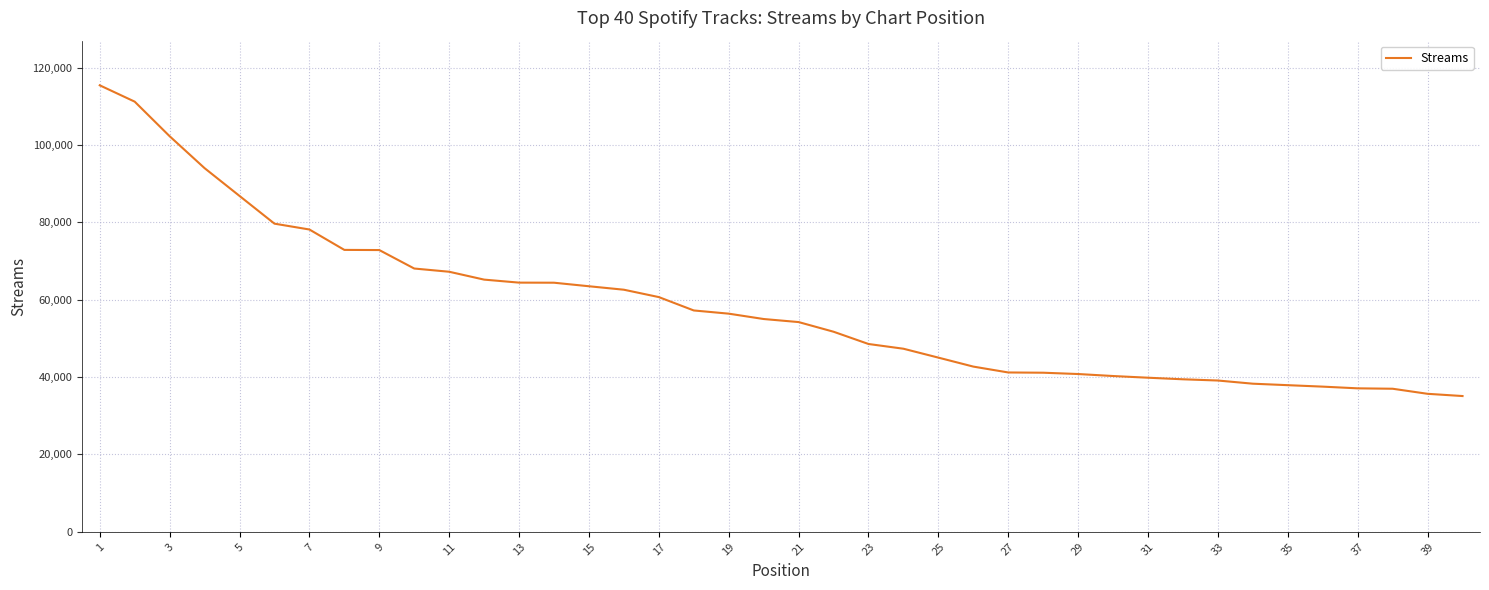

What is the minimum value shown in the chart?

35090